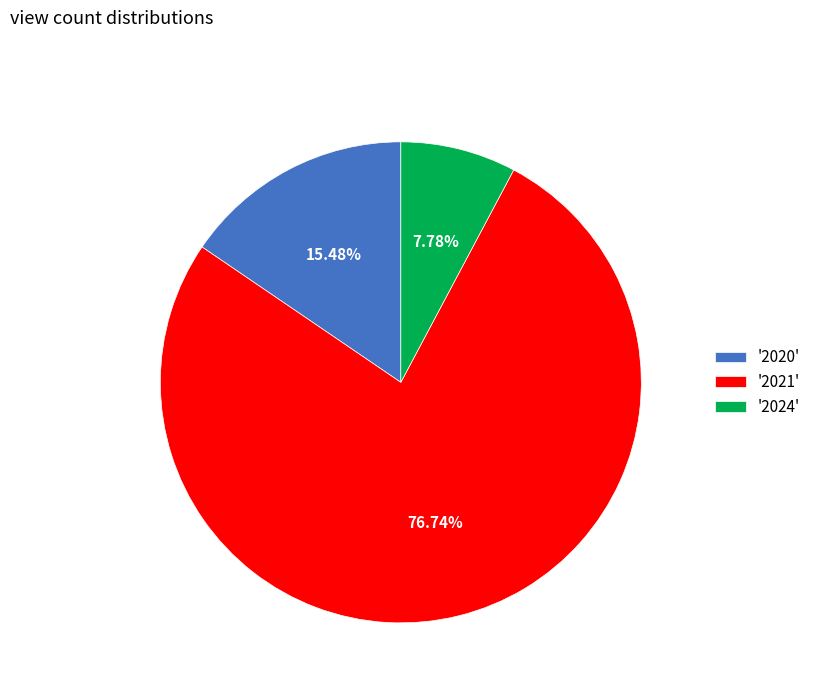

Which category has the biggest portion of the pie?

'2021'